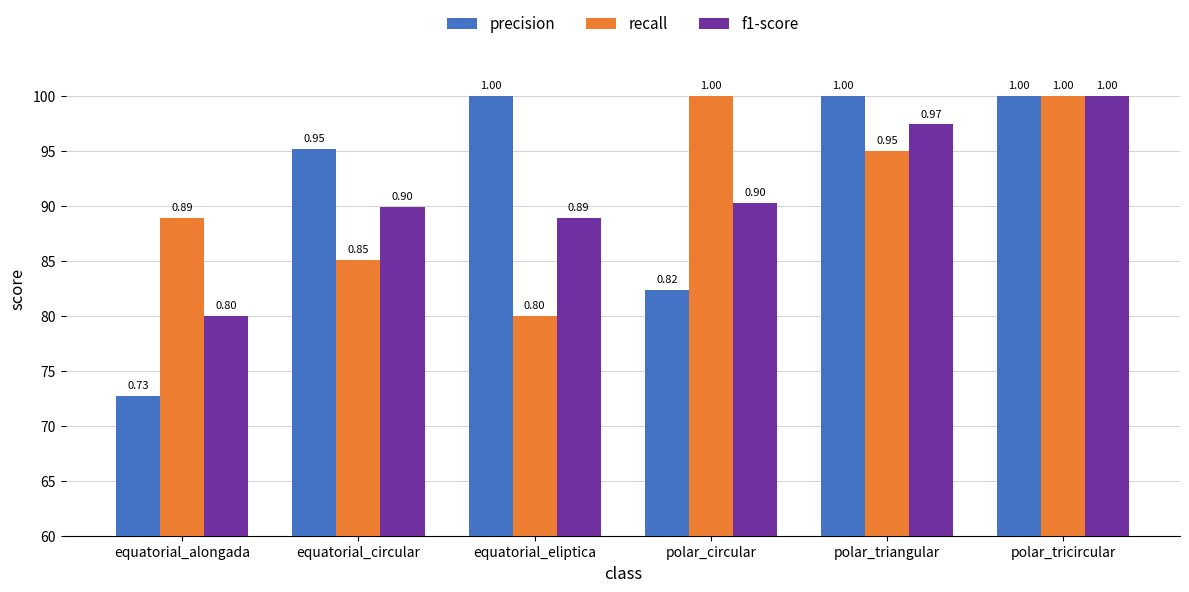

At which category is the sum across all series the highest?

polar_tricircular